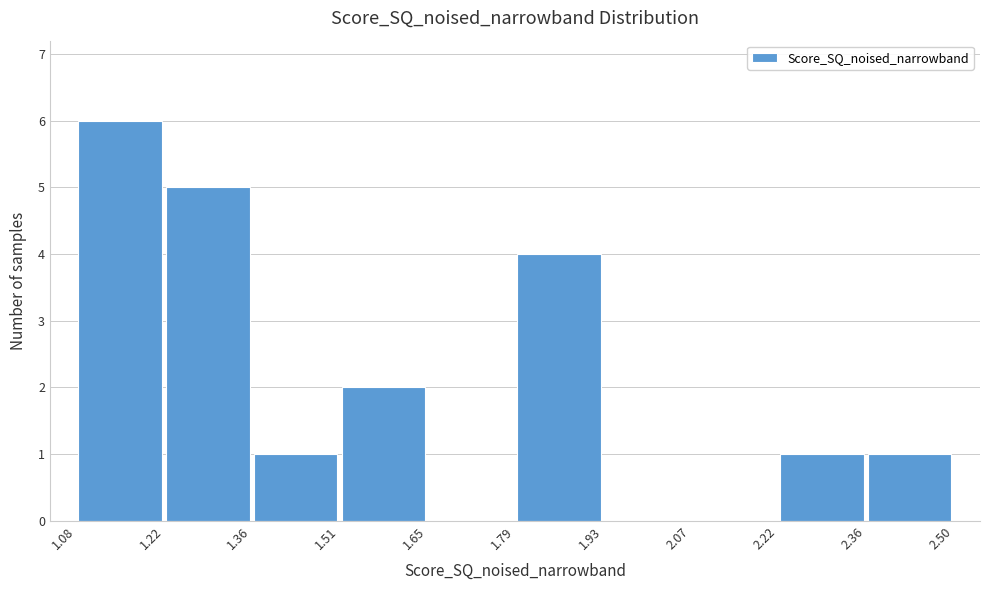

Reading left to right, list every bar in this chart as the range it spans on the x-axis followed by its height. The values are not printed on the chart, so give them approximately, as read against the axis.

1.08 to 1.22: 6
1.22 to 1.36: 5
1.36 to 1.51: 1
1.51 to 1.65: 2
1.65 to 1.79: 0
1.79 to 1.93: 4
1.93 to 2.07: 0
2.07 to 2.22: 0
2.22 to 2.36: 1
2.36 to 2.50: 1